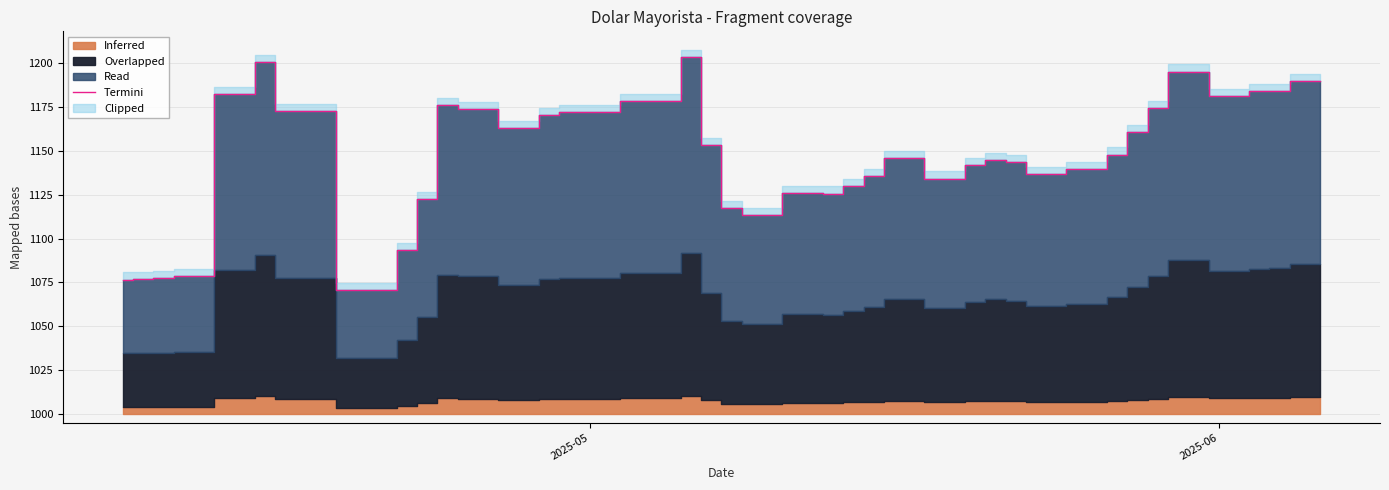

What is the maximum value for Termini?

1203.8